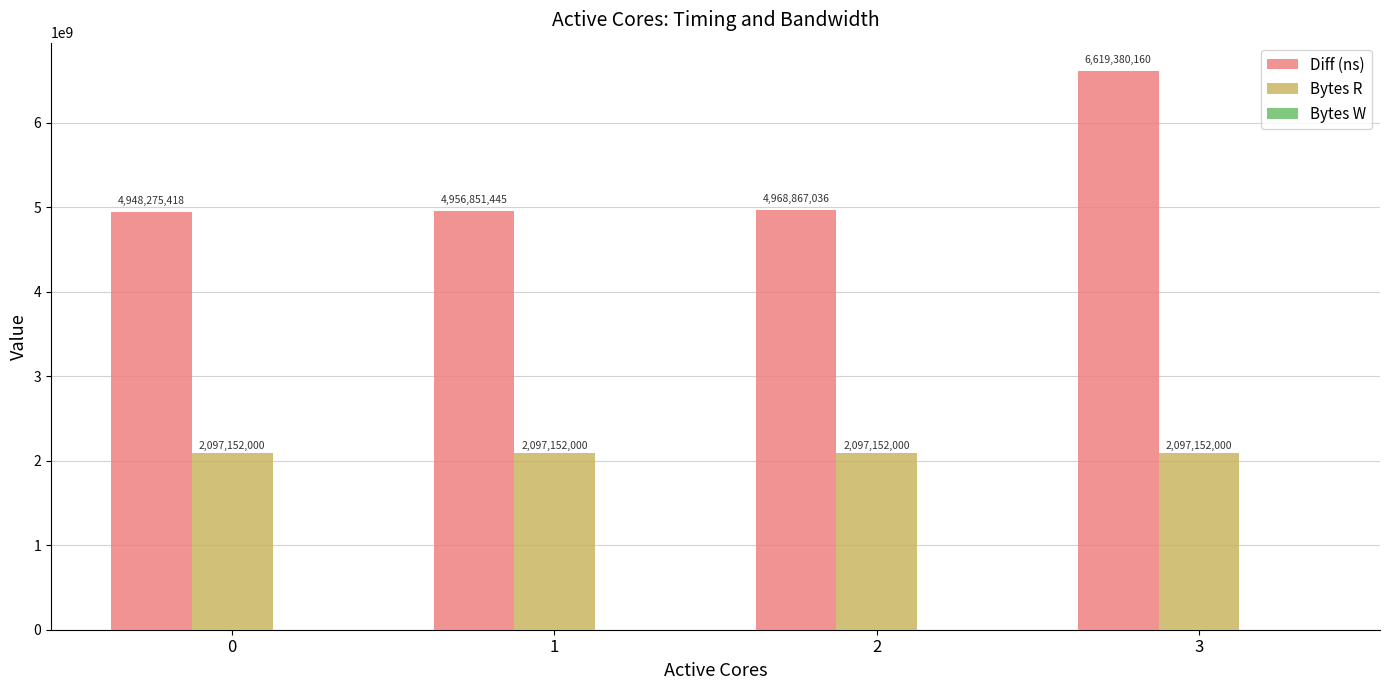

What is the spread (max minus min) of values at 1?

2859699445